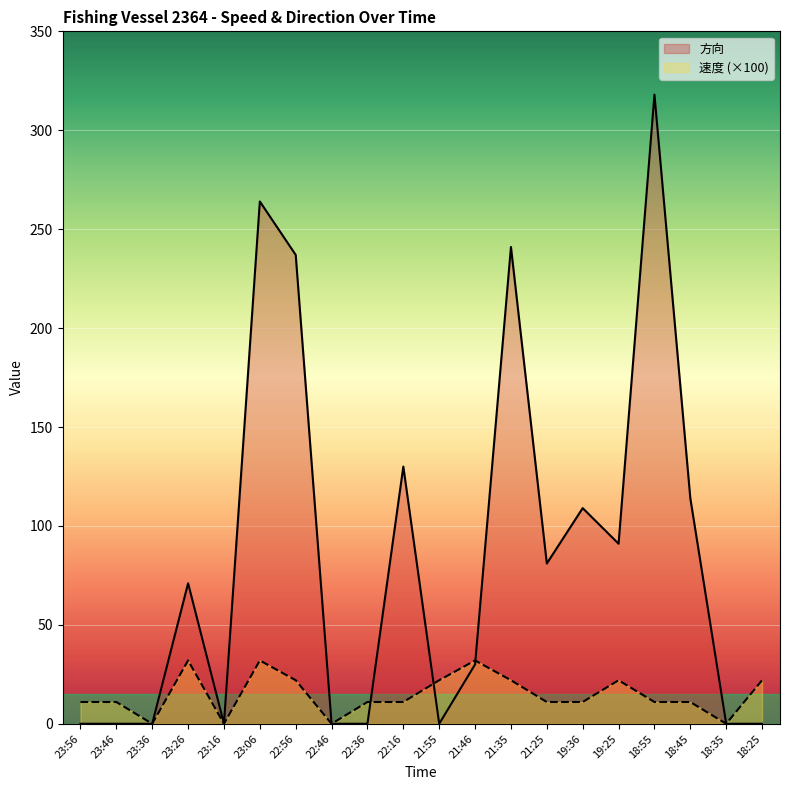

True or false: 速度 has more than 2 points higher than both neighbors.

True